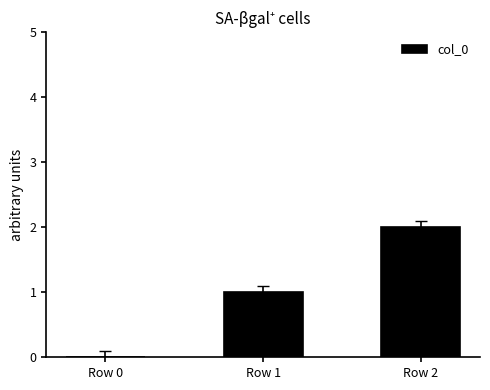

True or false: the data shows 1 at Row 1.

True